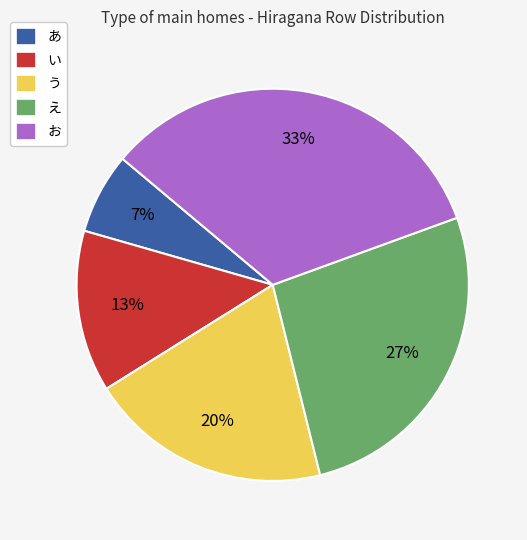

Which slice is the smallest?

あ